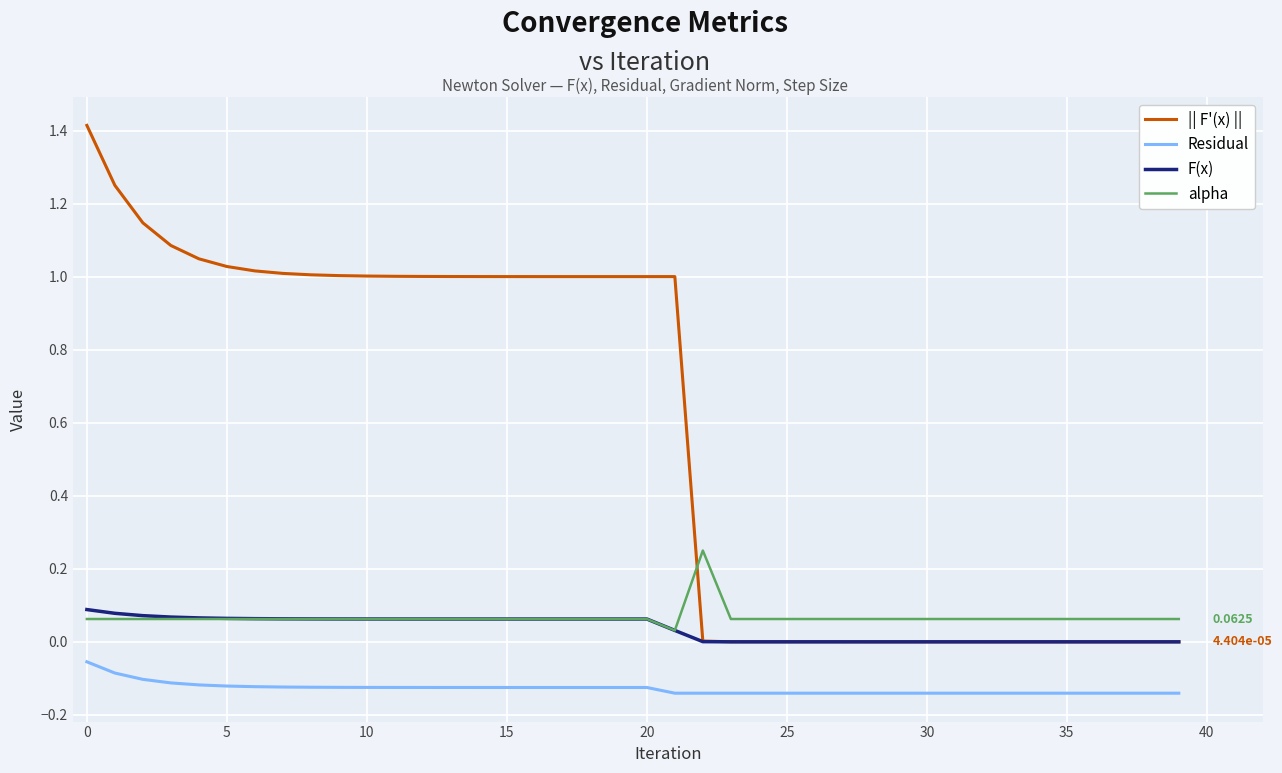

True or false: Residual and F(x) intersect in this chart.

False